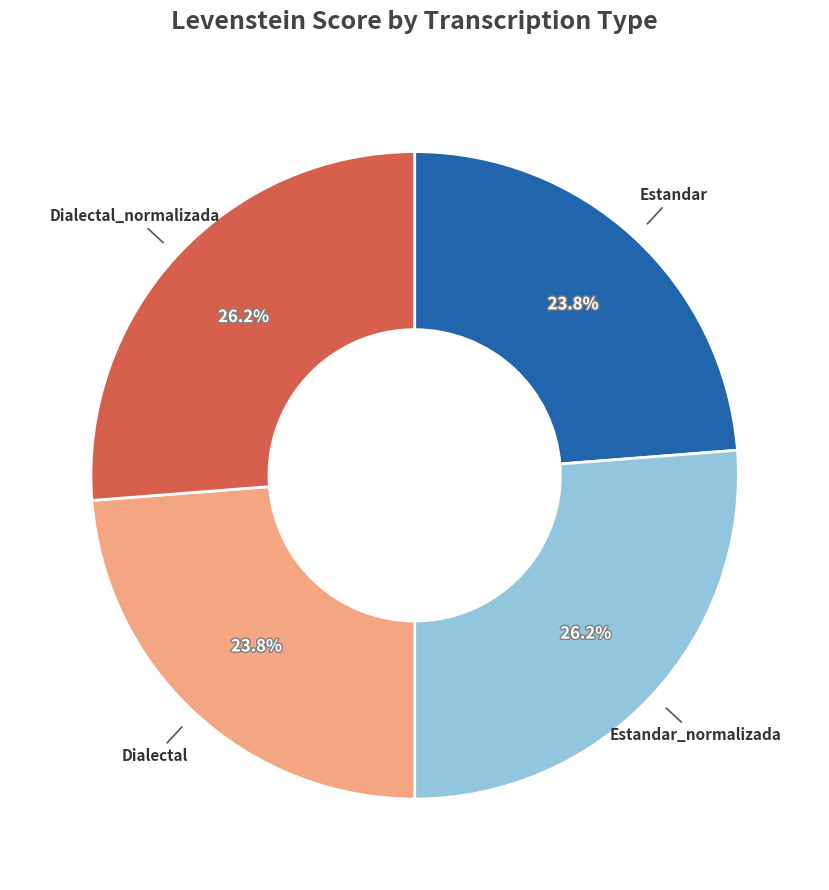

Is there any slice that represents more than half of the pie?

No